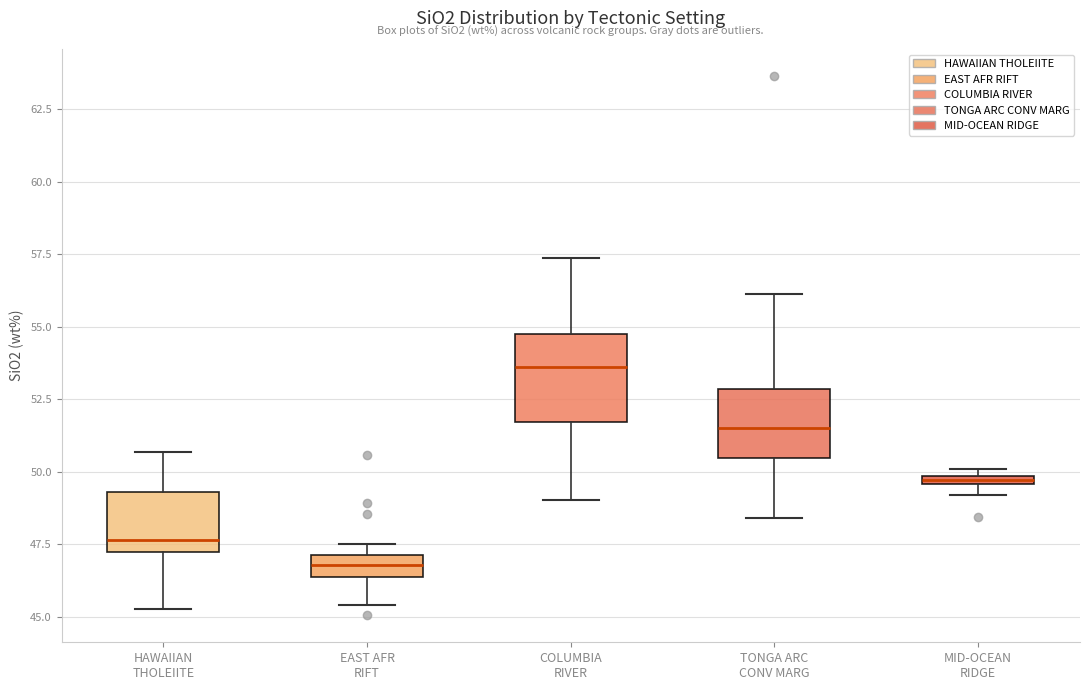

Where is the upper edge of the box for TONGA ARC CONV MARG on the y-axis? The values are not printed on the chart, so give them approximately, as read against the axis.

53.0